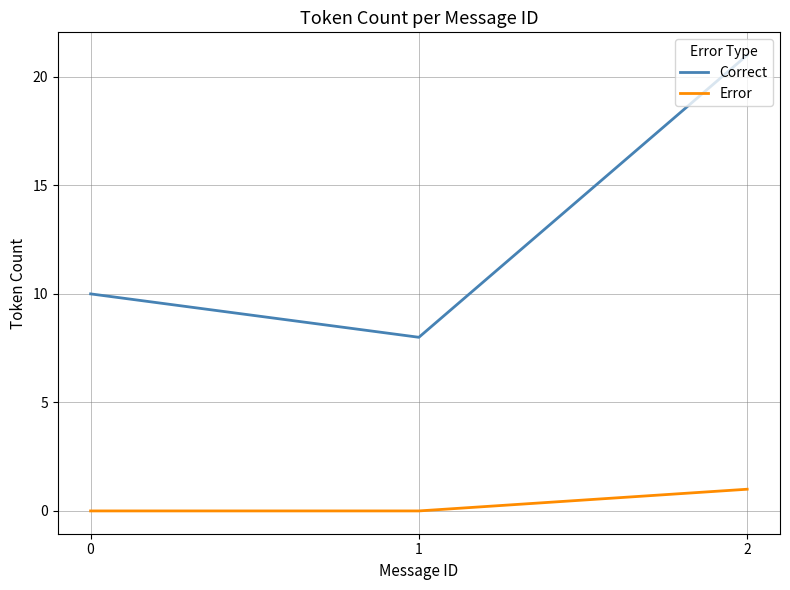

True or false: Correct has a value of 8 at 1.

True